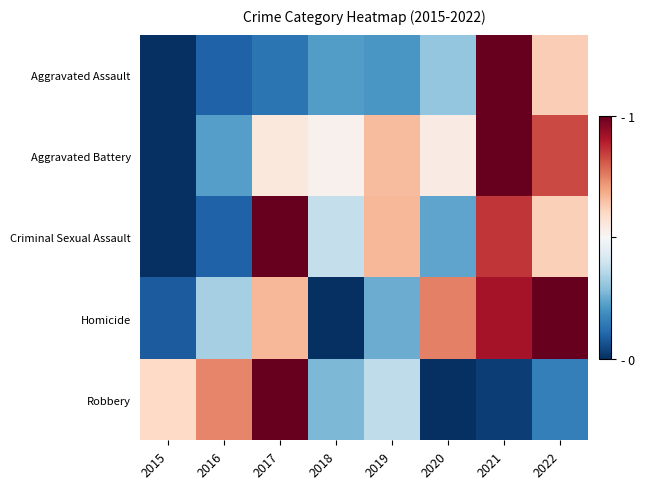

Reading right to left, extract all data points from this chart.

Aggravated Assault: 2022=0.6	2021=1.0	2020=0.3	2019=0.2	2018=0.2	2017=0.1	2016=0.1	2015=0.0
Aggravated Battery: 2022=0.8	2021=1.0	2020=0.5	2019=0.7	2018=0.5	2017=0.6	2016=0.2	2015=0.0
Criminal Sexual Assault: 2022=0.6	2021=0.9	2020=0.2	2019=0.7	2018=0.4	2017=1.0	2016=0.1	2015=0.0
Homicide: 2022=1.0	2021=0.9	2020=0.8	2019=0.2	2018=0.0	2017=0.7	2016=0.3	2015=0.1
Robbery: 2022=0.2	2021=0.0	2020=0.0	2019=0.4	2018=0.3	2017=1.0	2016=0.7	2015=0.6